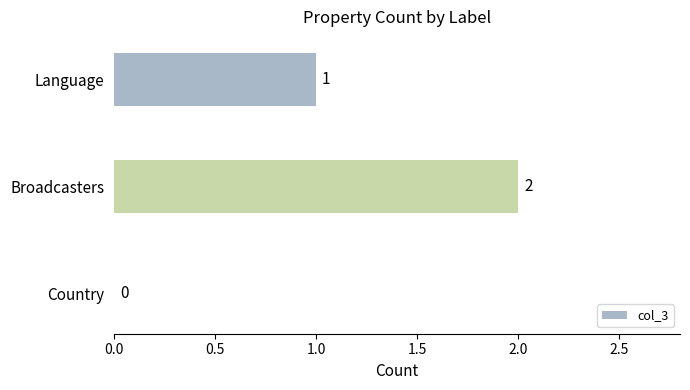

Are the bars grouped side by side (vs. stacked)?

No